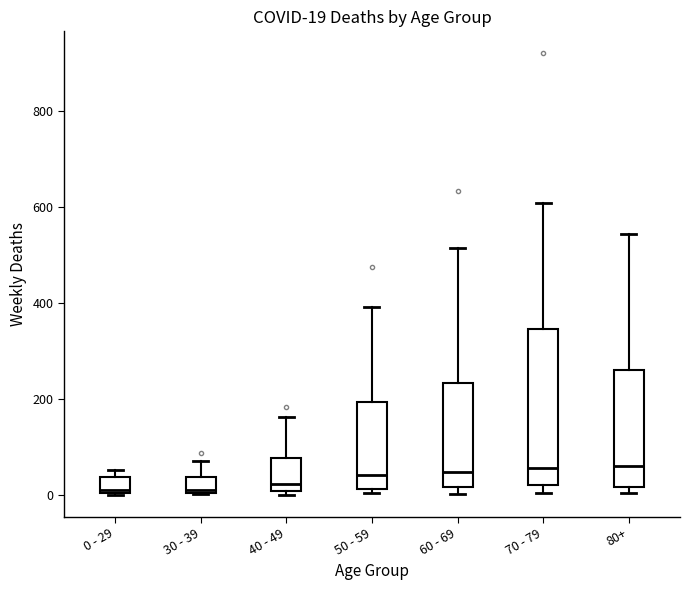

Which box is the tallest, from its lower edge to its upper edge?

70 - 79